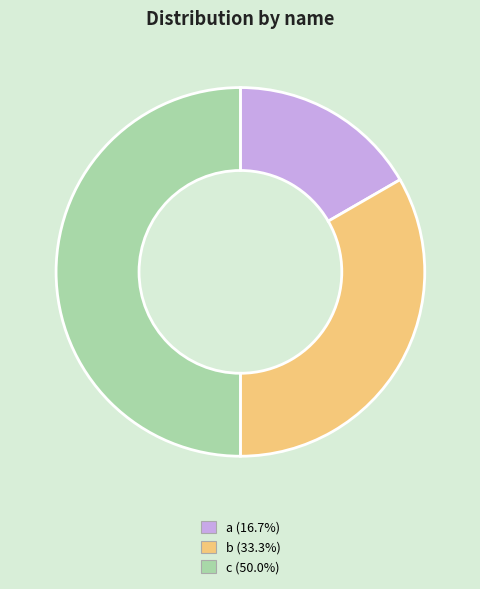

True or false: c accounts for 38% of the total.

False